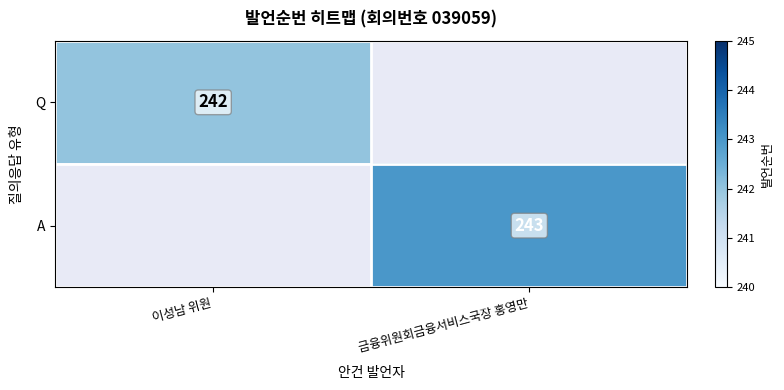

Is it true that A equals 388 at 금융위원회금융서비스국장 홍영만?

False